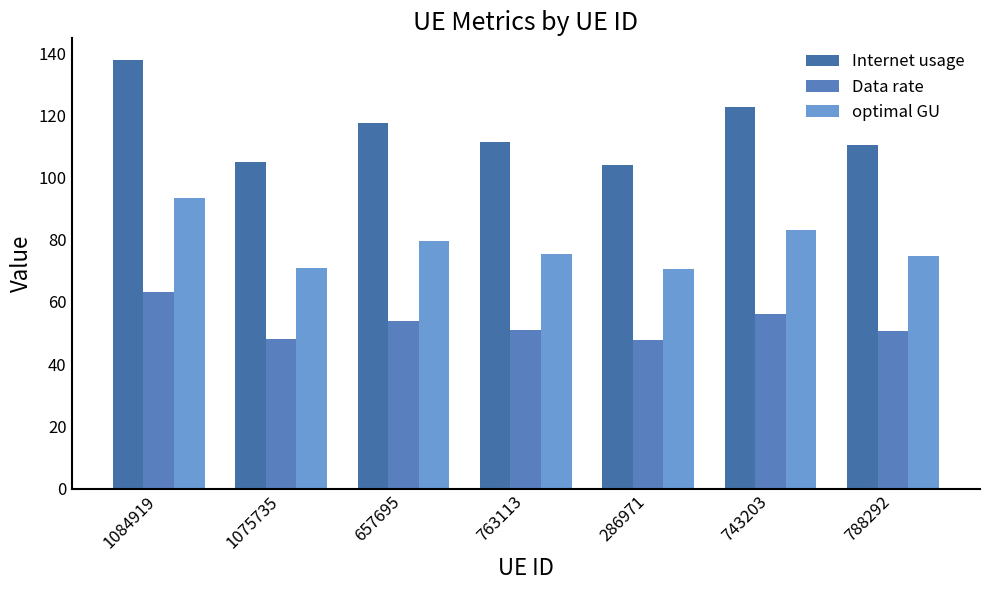

Which has a higher value, 657695 or 286971?

657695